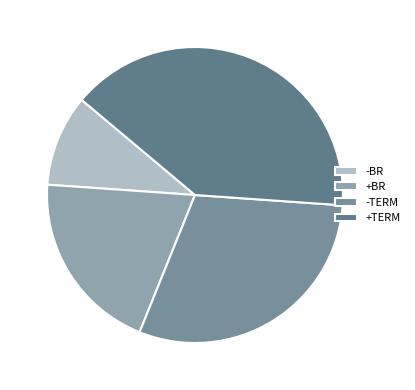

The -TERM slice represents 30% of the pie. True or false?

True